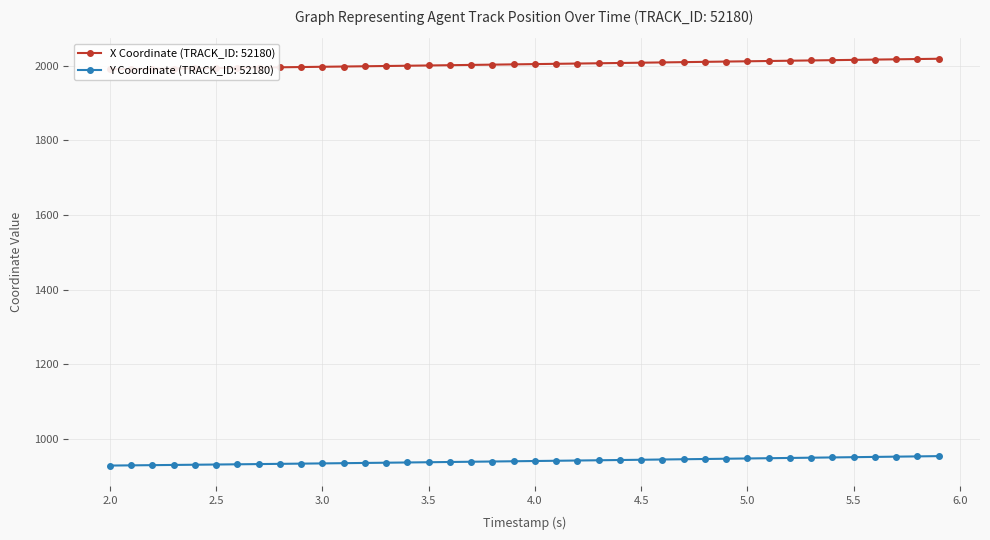

True or false: Y and X cross at least once.

False